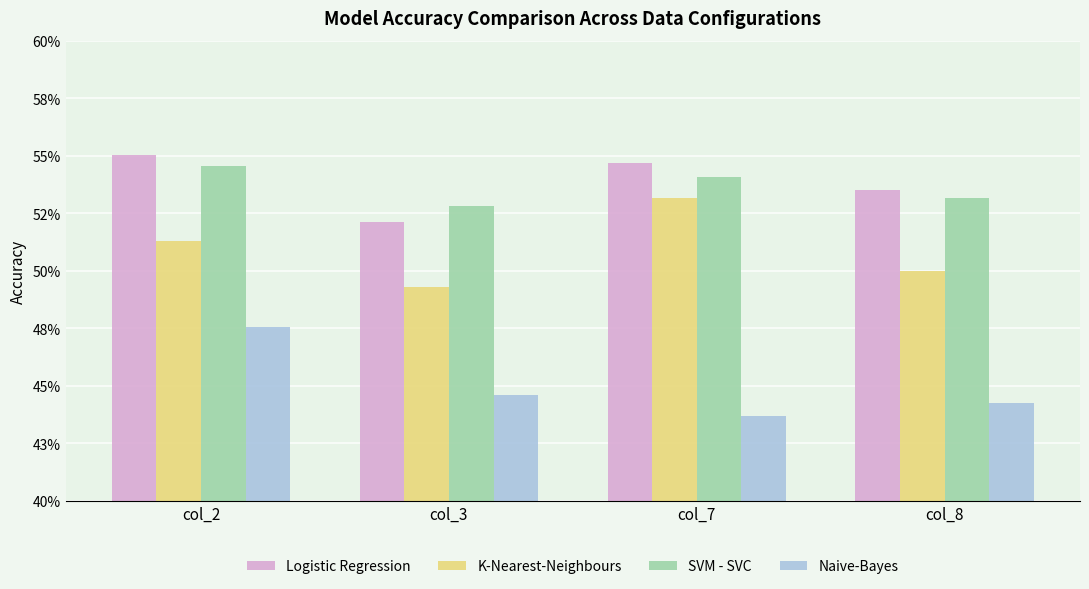

What are all the series names shown in the legend?

Logistic Regression, K-Nearest-Neighbours, SVM - SVC, Naive-Bayes